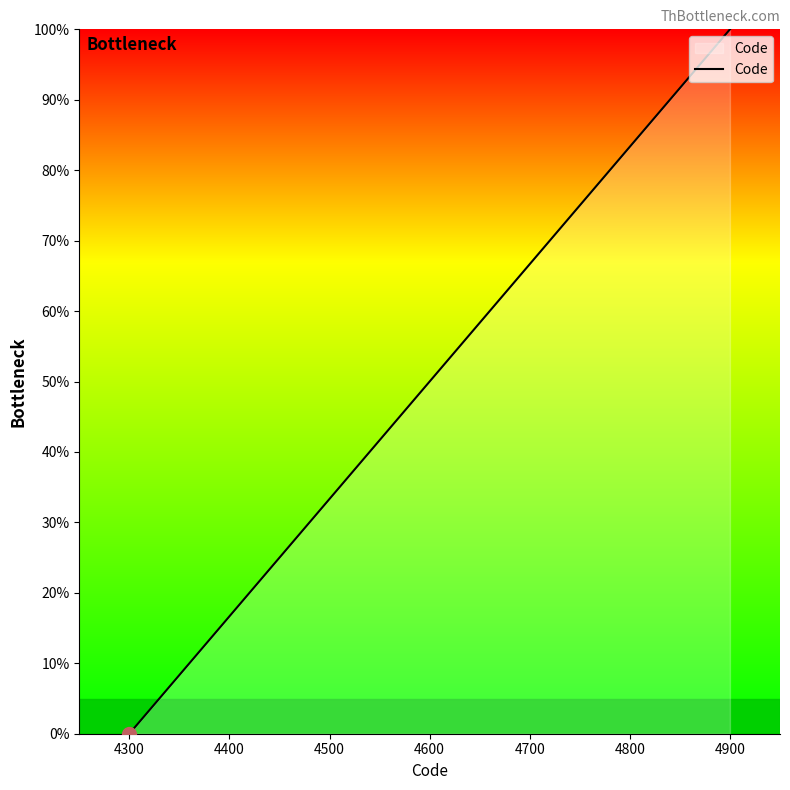

Reading left to right, what are all the values shown in this chart?

4300=0.0	4400=16.7	4500=33.3	4600=50.0	4700=66.7	4800=83.3	4900=100.0